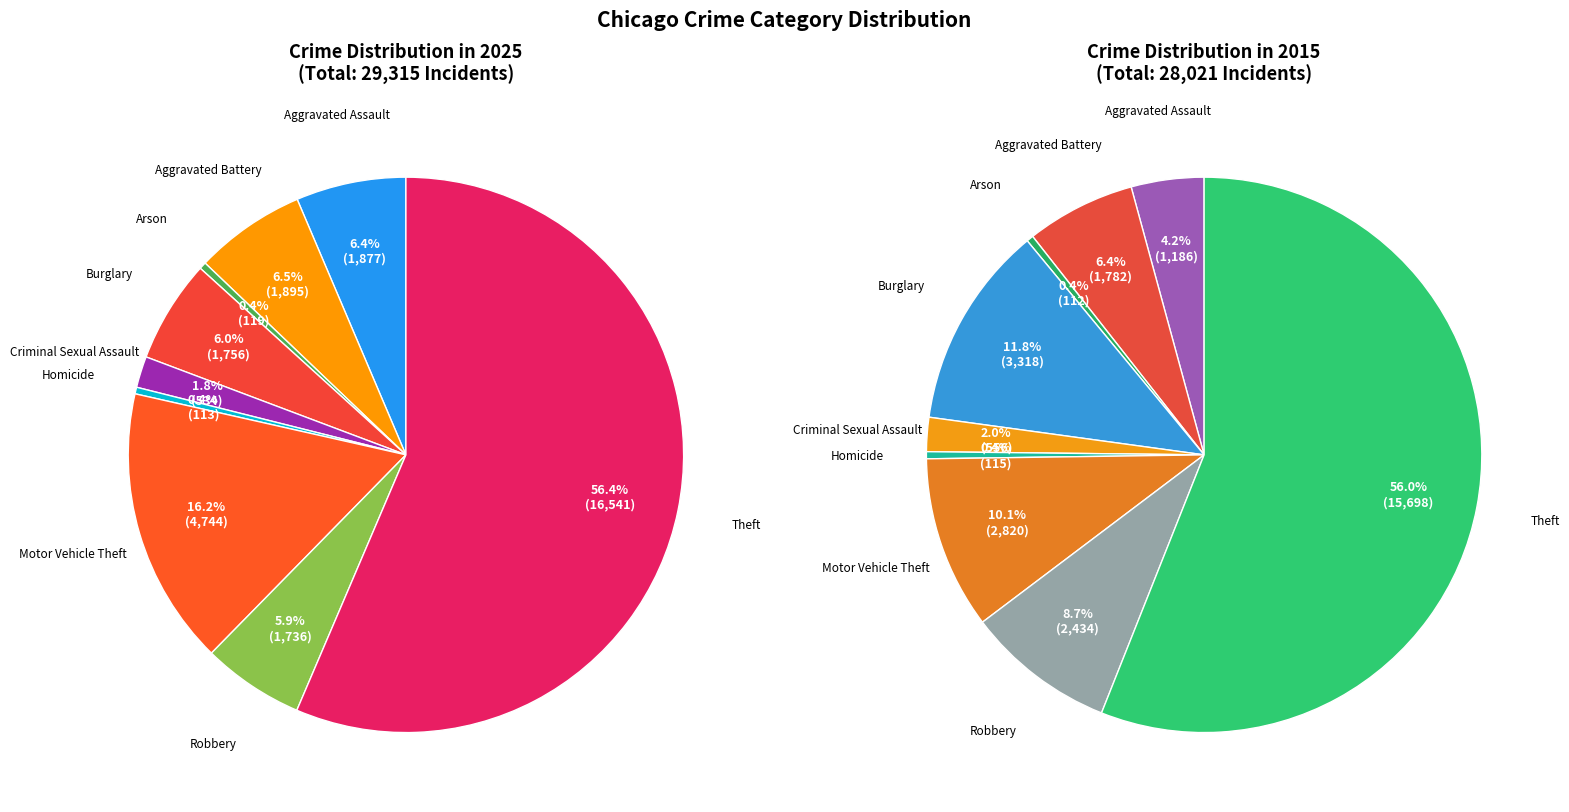

What is the spread (max minus min) of values at Burglary?

1562